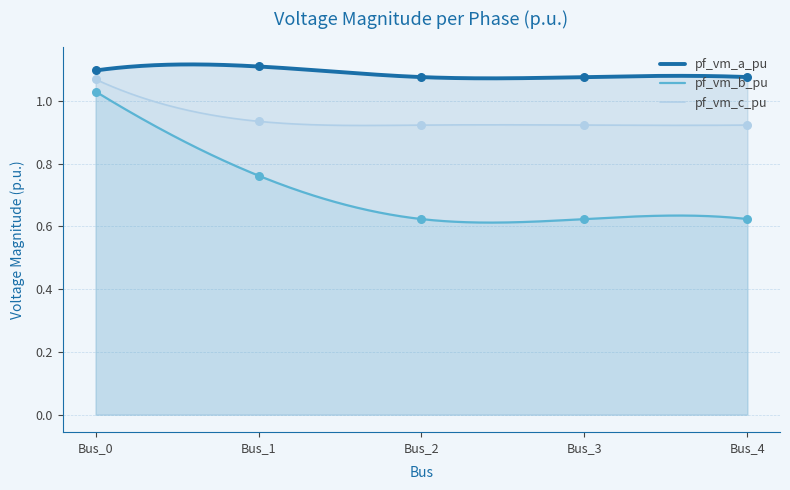

Which series has the largest Y range (max minus min)?

pf_vm_b_pu